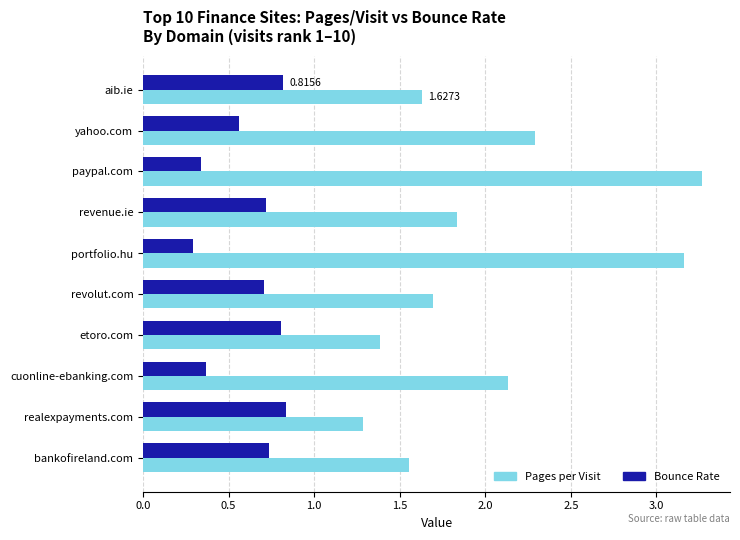

What is the average value of the Pages per Visit series?

2.0